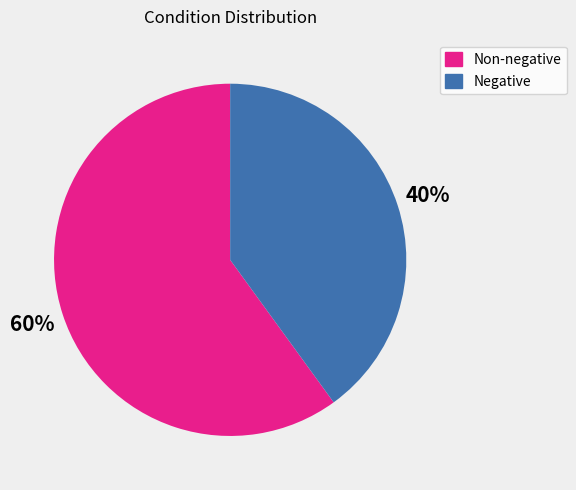

To the nearest percent, what is the average slice percentage?

50%